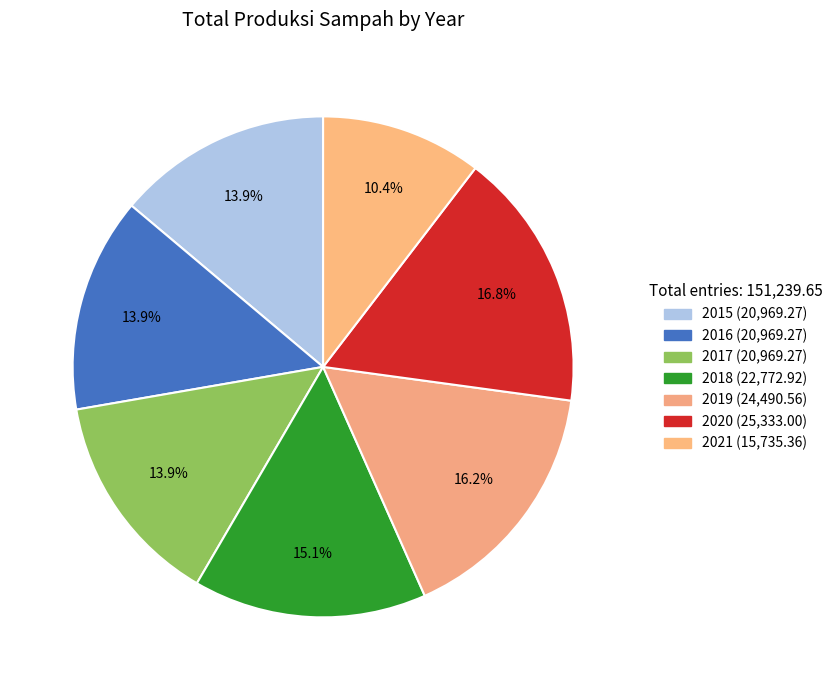

True or false: 2017 accounts for 14% of the total.

True